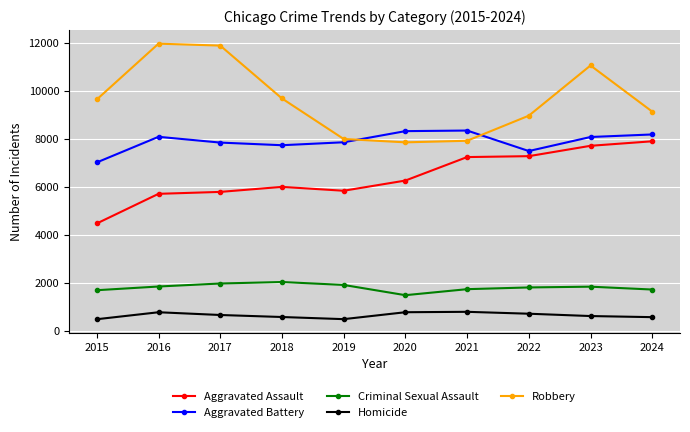

How many lines are shown in the chart?

5